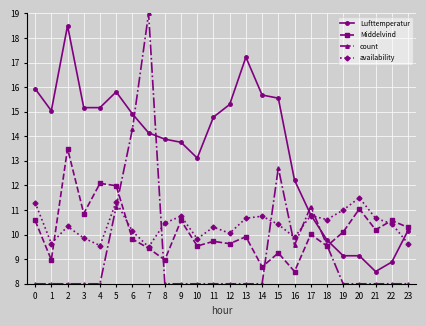

What is the spread (max minus min) of values at 13?

9.2